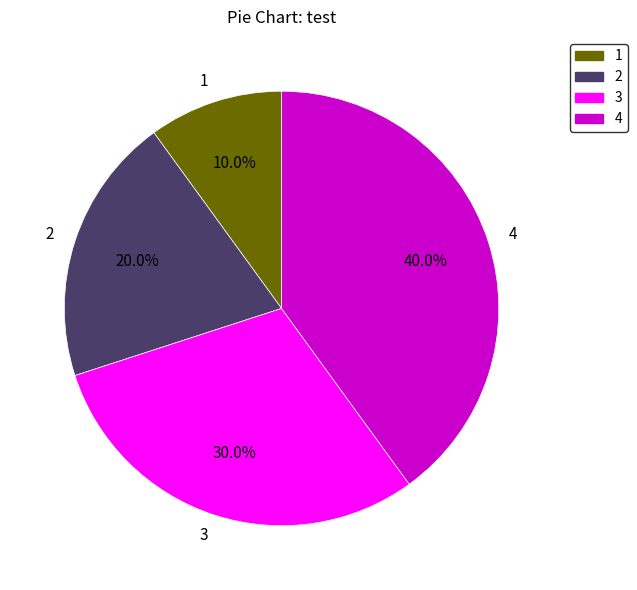

Combined, what portion of the pie is 3 and 4?

70.0%